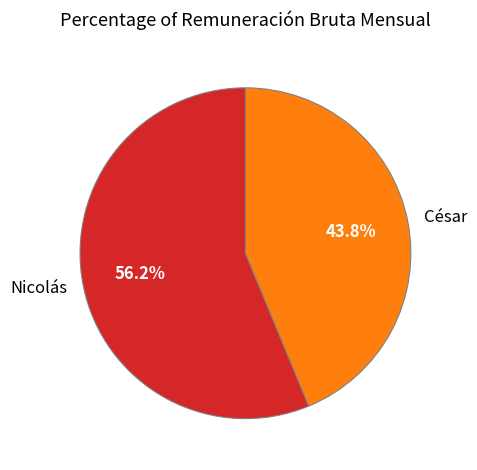

To the nearest percent, what portion does César represent?

44%